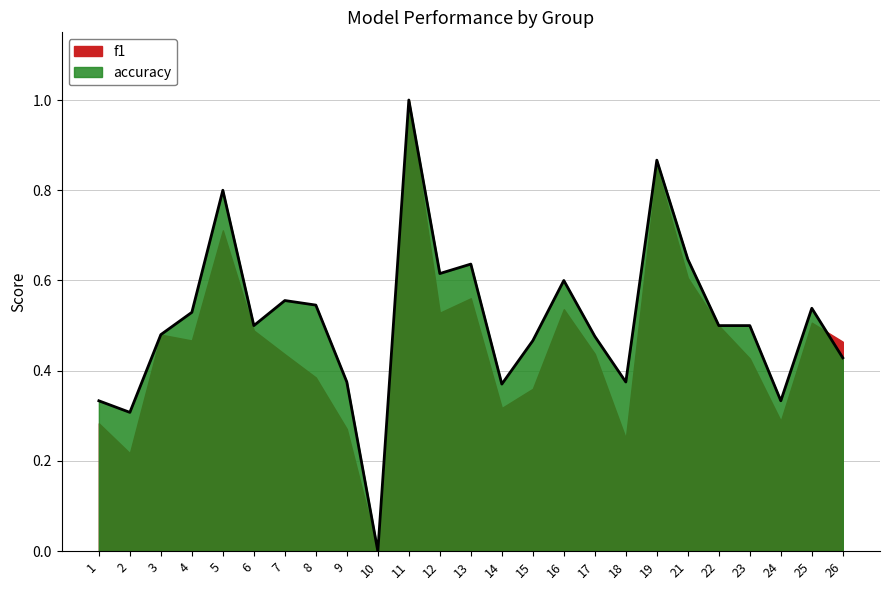

Reading left to right, transcribe all the data shown in this chart.

0.3	0.3	0.5	0.5	0.8	0.5	0.6	0.5	0.4	0.0	1.0	0.6	0.6	0.4	0.5	0.6	0.5	0.4	0.9	0.6	0.5	0.5	0.3	0.5	0.4